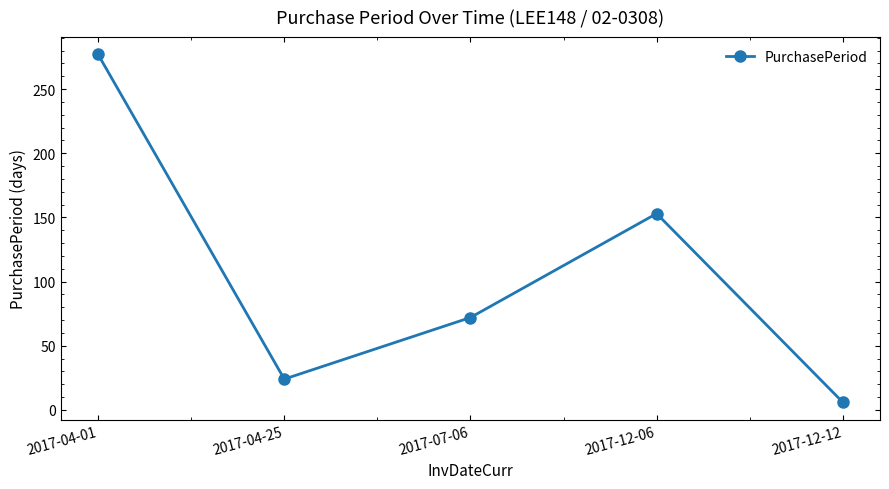

Which has a higher value, 2017-04-01 or 2017-04-25?

2017-04-01